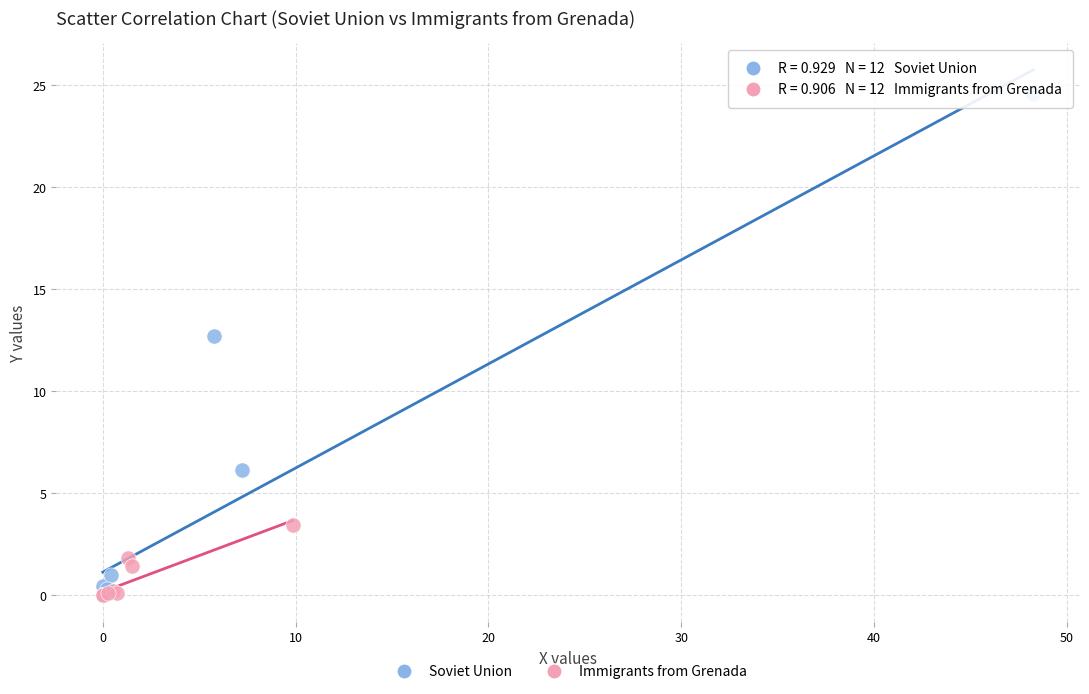

Which series reaches the maximum Y coordinate?

Soviet Union